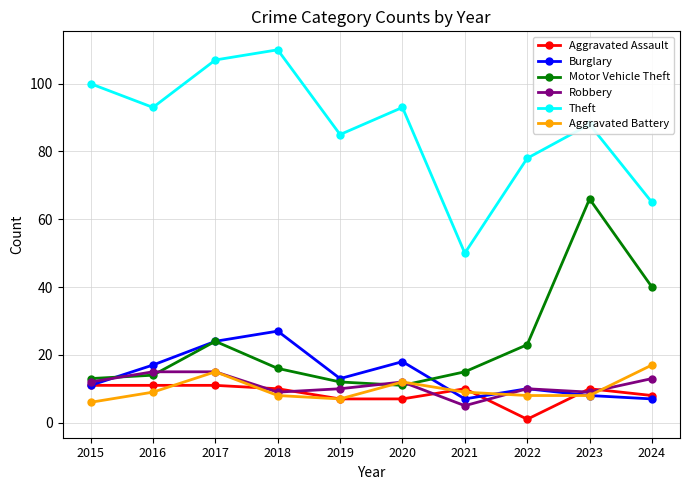

How many categories are shown in the chart?

10